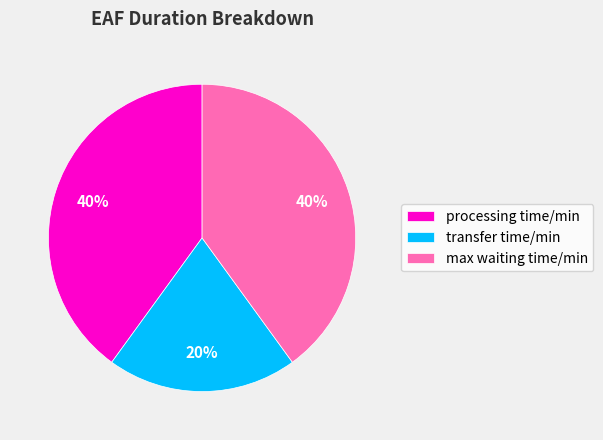

The processing time/min slice represents 46% of the pie. True or false?

False